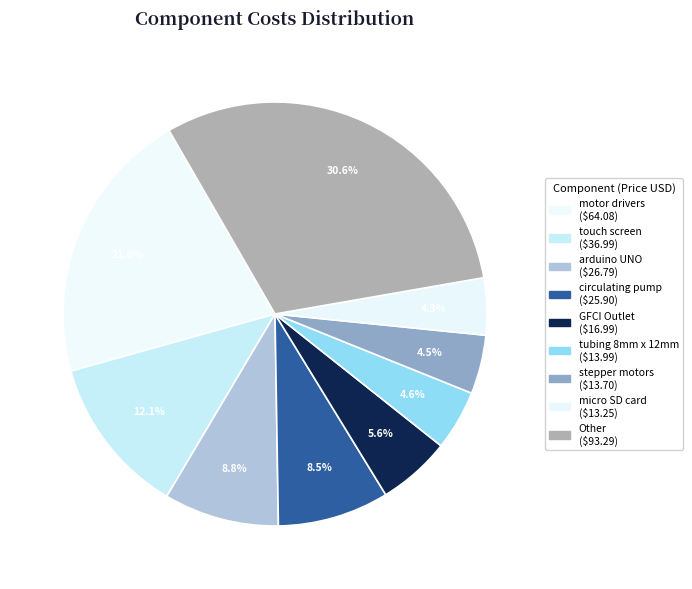

How many slices are in this pie chart?

9